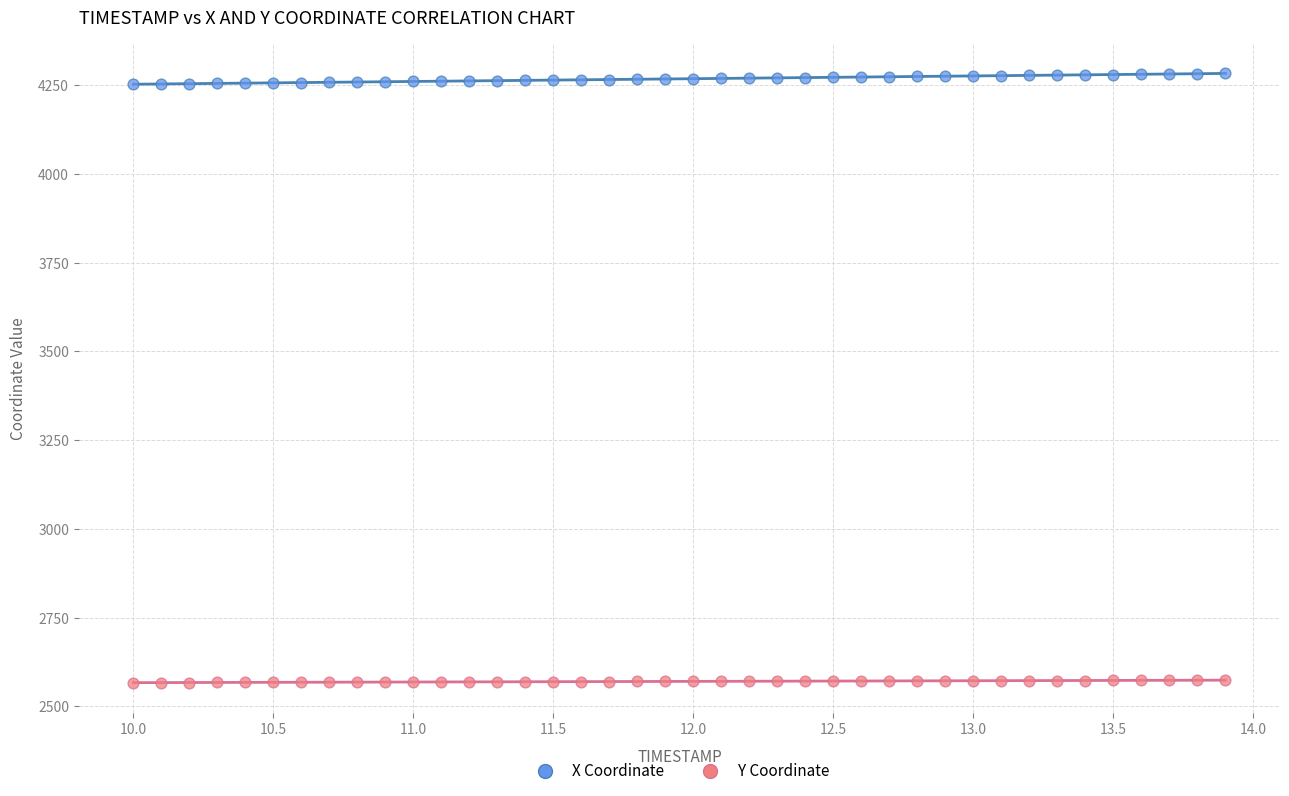

Across all data points, what is the range of Y values (max minus min)?

1716.3